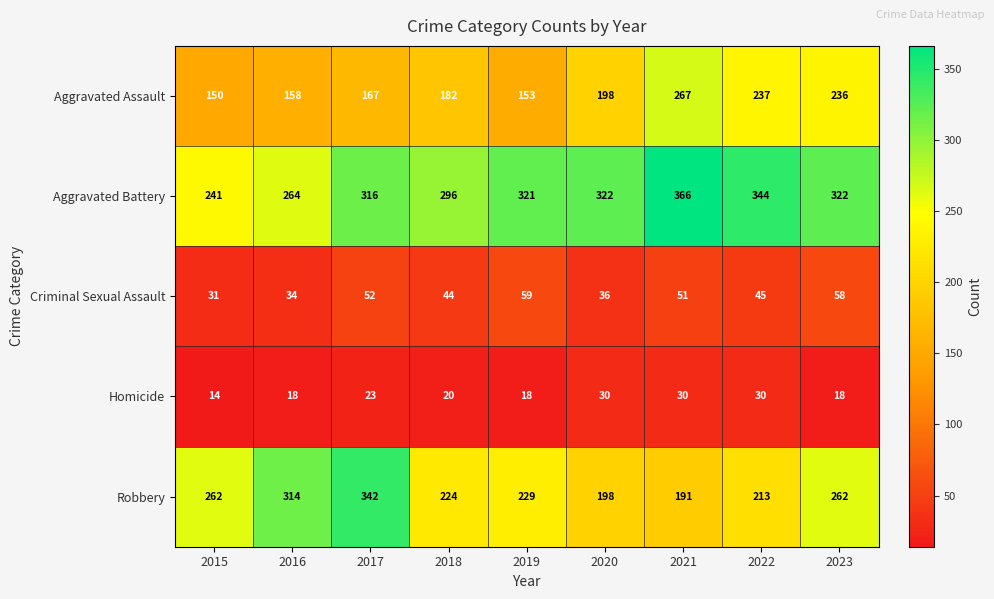

Rank the series at 2016 from highest to lowest value.

Robbery, Aggravated Battery, Aggravated Assault, Criminal Sexual Assault, Homicide